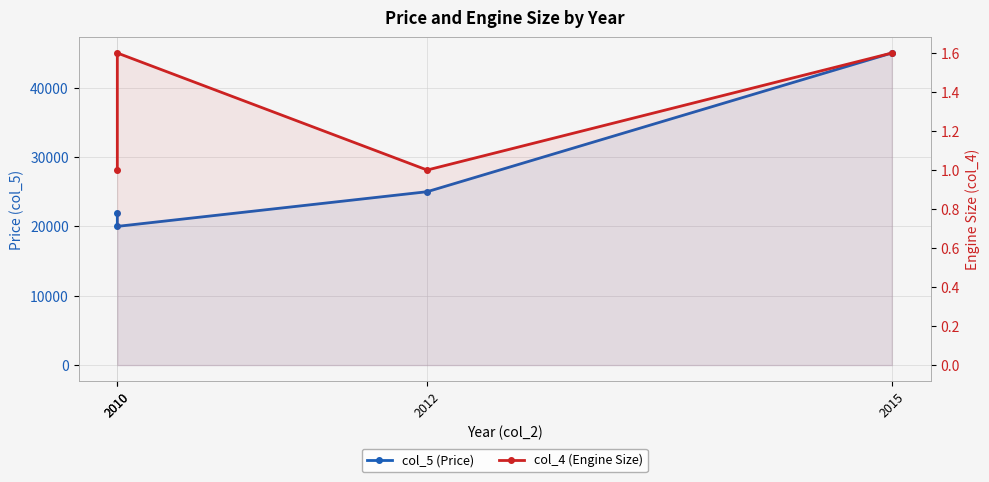

True or false: col_4 (Engine Size) and col_5 (Price) intersect in this chart.

False